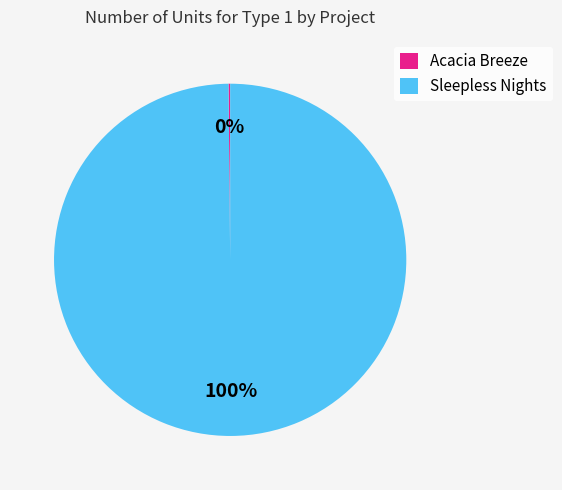

The Sleepless Nights slice represents 100% of the pie. True or false?

True